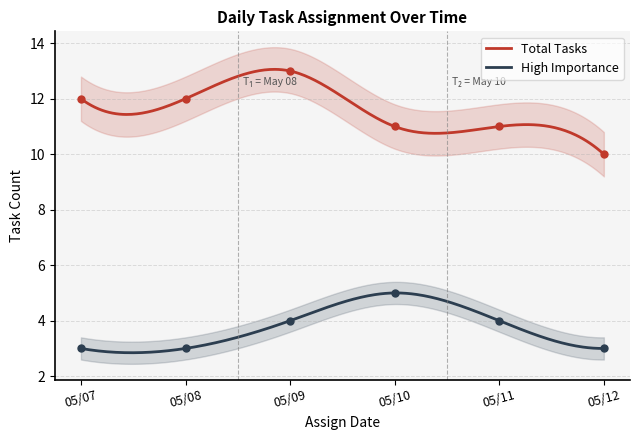

True or false: Total Tasks and High Importance intersect in this chart.

False